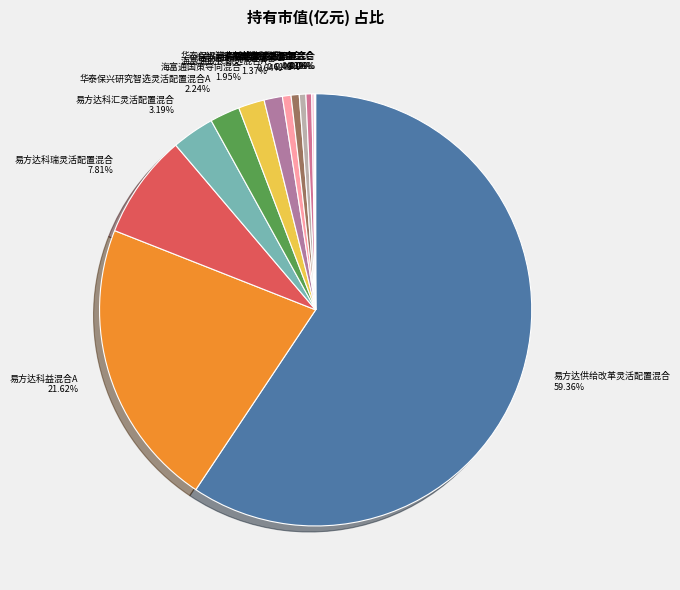

Is there any slice that represents more than half of the pie?

Yes